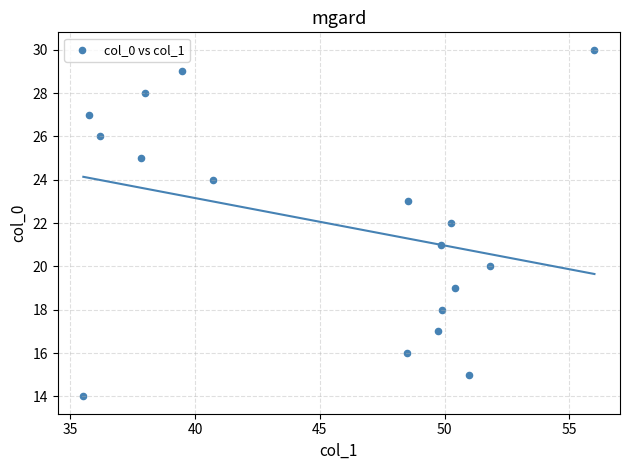

Count the number of points in this scatter plot.

17